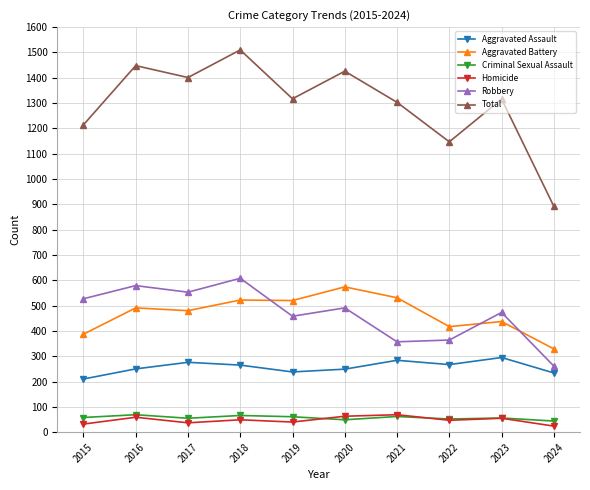

Rank the series at 2018 from lowest to highest value.

Homicide, Criminal Sexual Assault, Aggravated Assault, Aggravated Battery, Robbery, Total